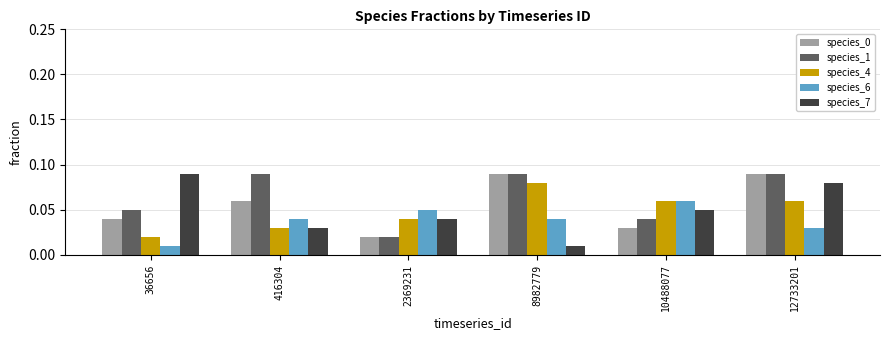

Is the value of species_4 at 8982779 greater than the value of species_0 at 416304?

Yes